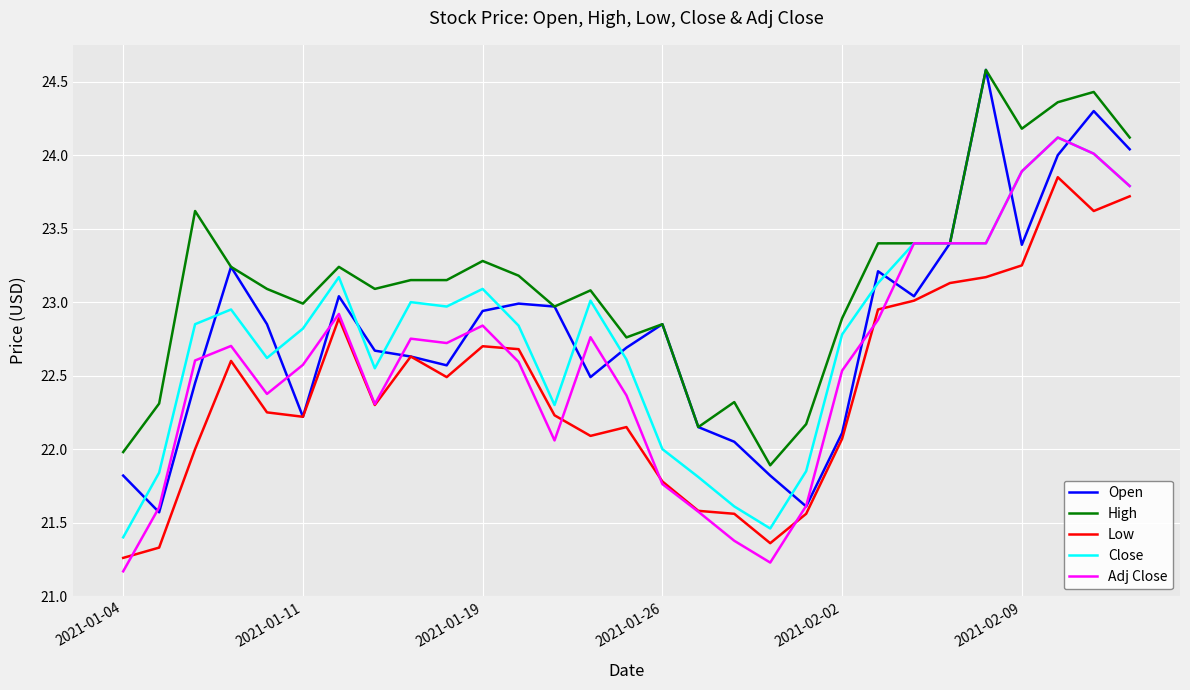

True or false: Adj Close and Low intersect in this chart.

True